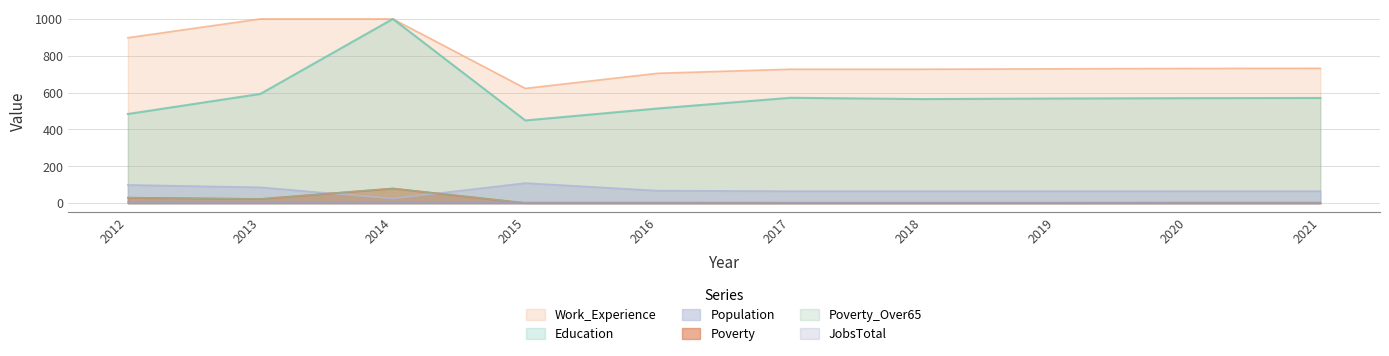

What is the approximate value of Poverty_Over65 at 2014, to the nearest 10?

80